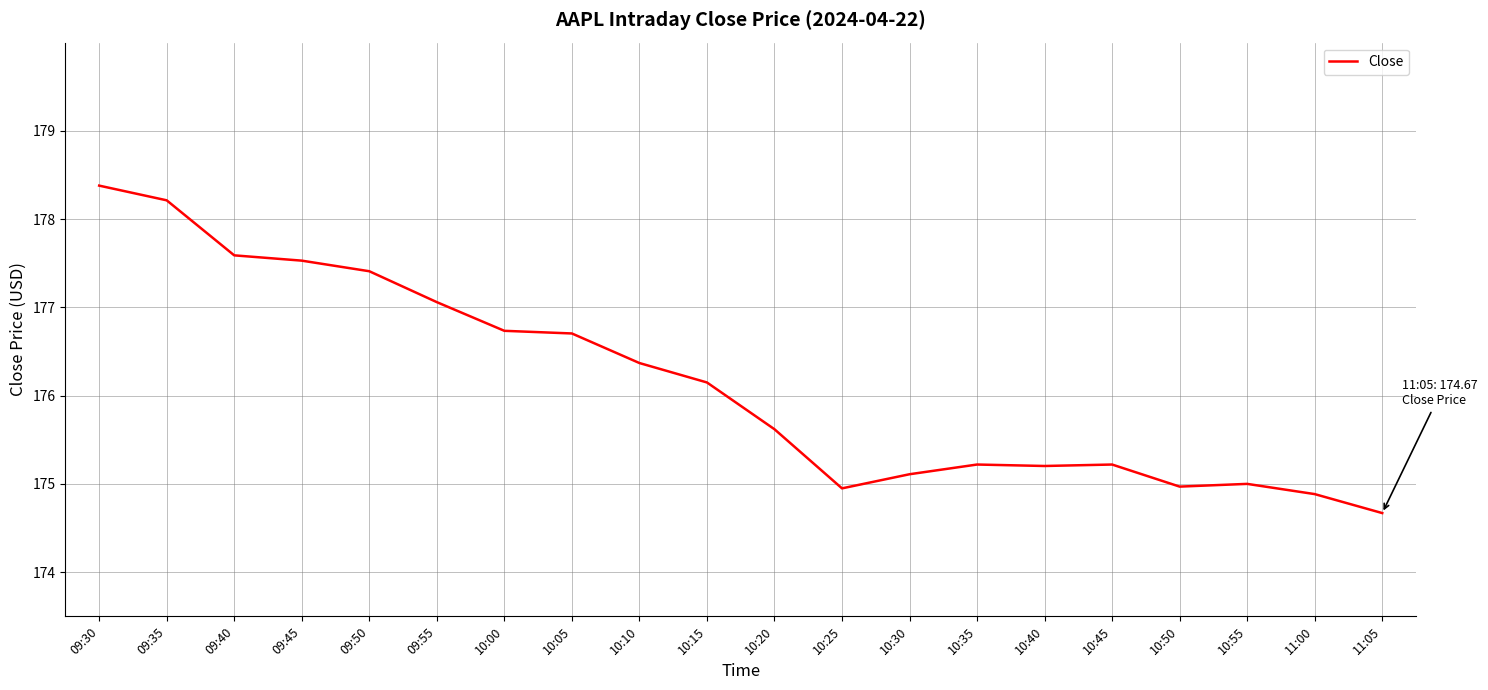

What is the change in value from 10:30 to 10:55?

-0.1